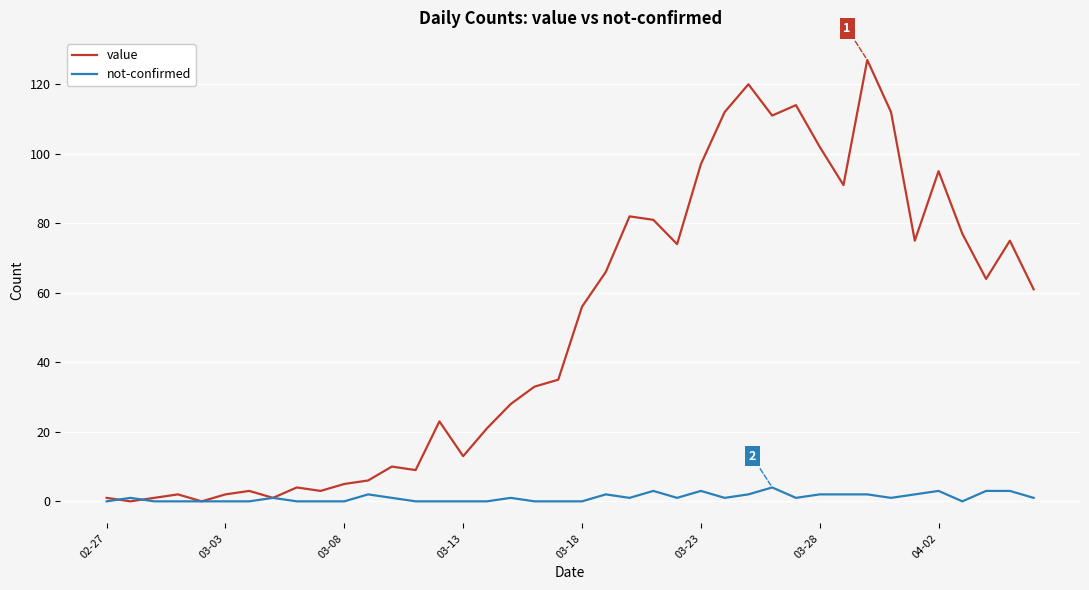

What are all the series names shown in the legend?

value, not-confirmed